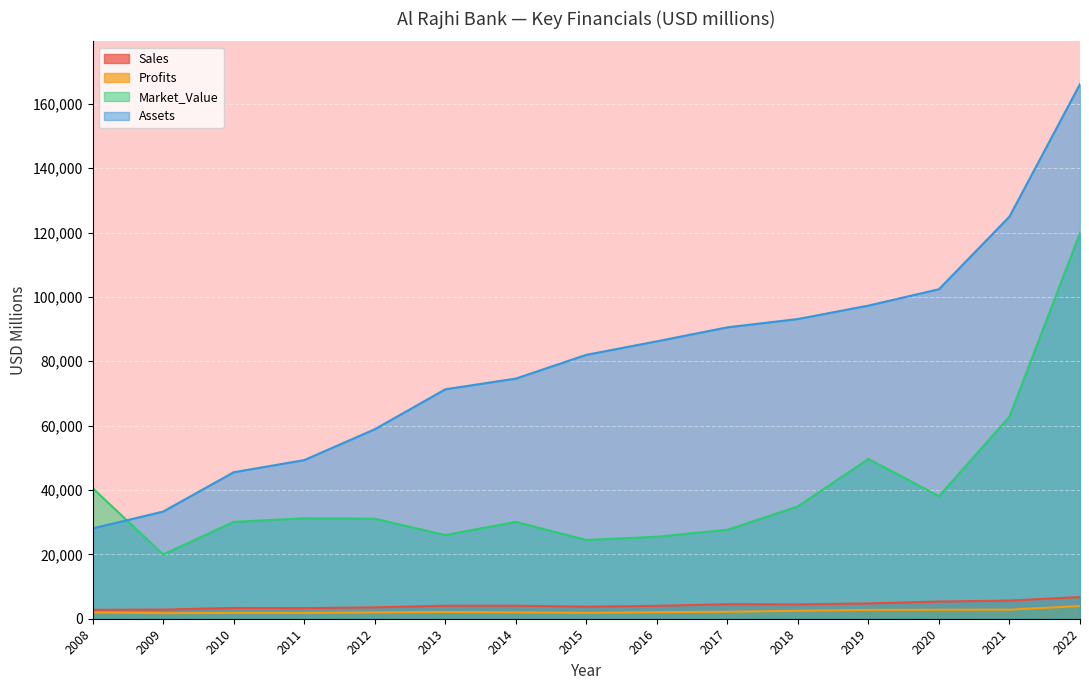

Between 2017 and 2015, which is larger?

2017